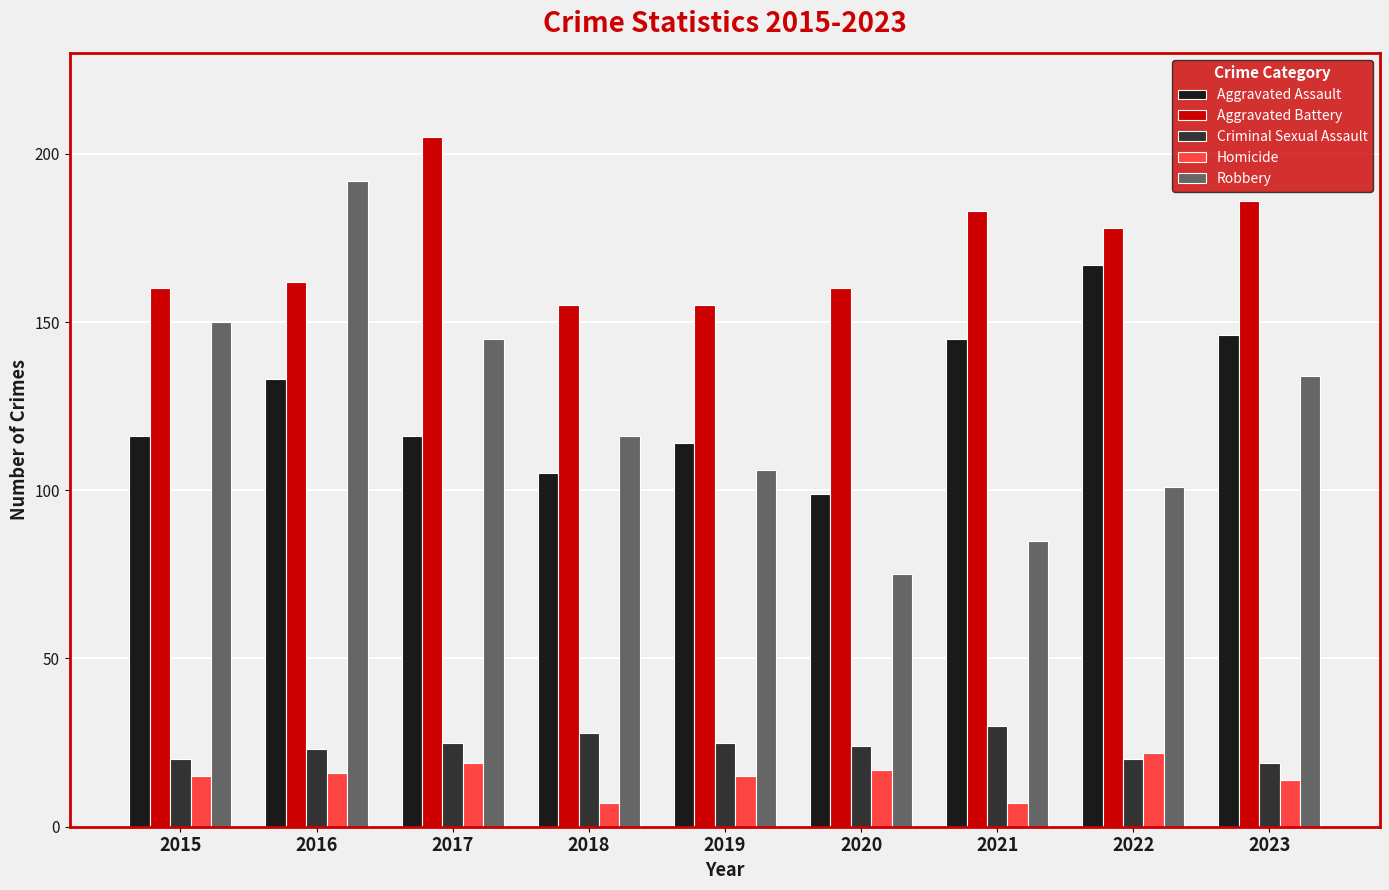

What is the minimum value for Criminal Sexual Assault?

19